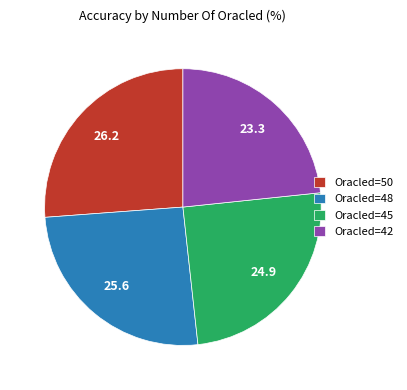

Which slice is the smallest?

Oracled=42